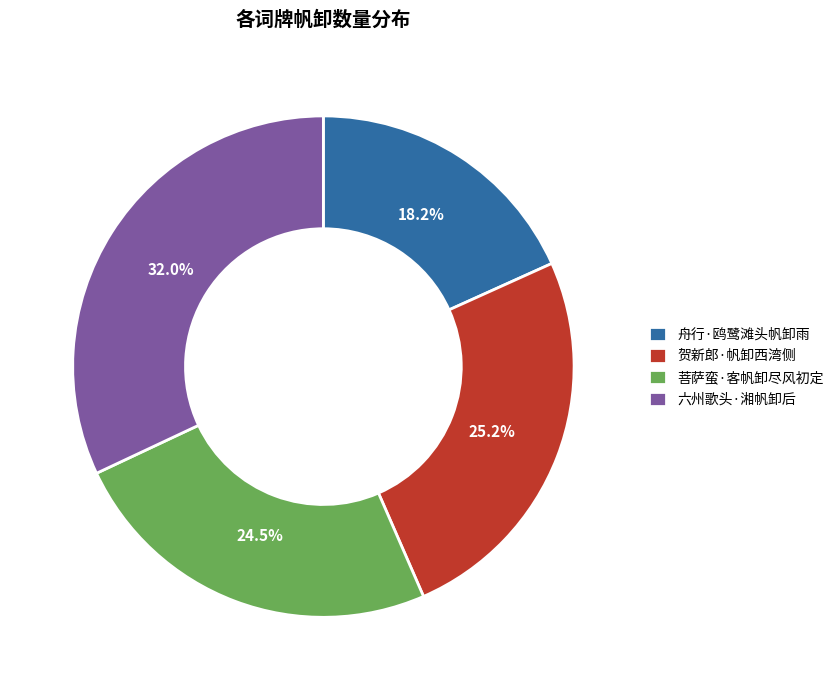

Which category has the biggest portion of the pie?

六州歌头·湘帆卸后